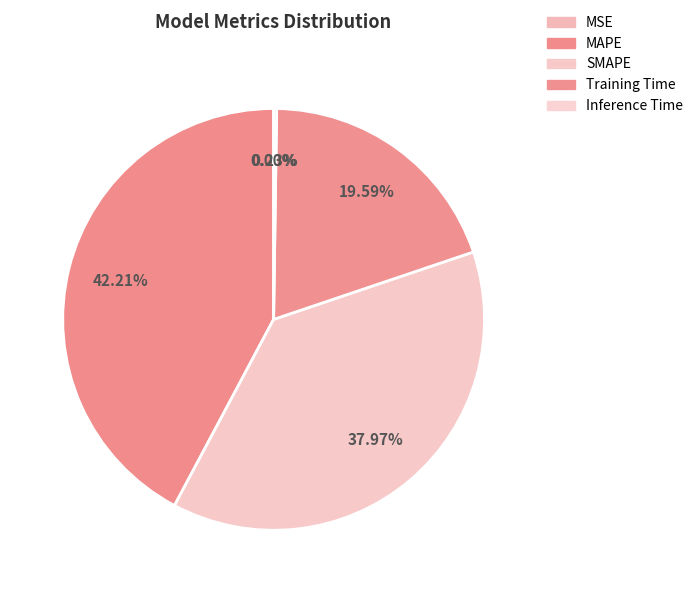

Is it true that Training Time is 28% of the pie?

False